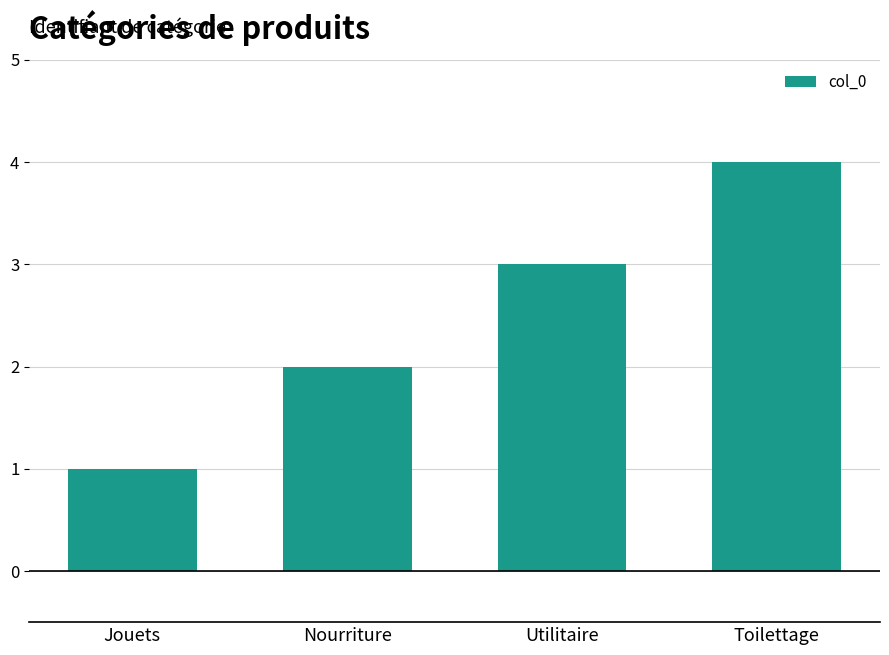

Count the number of data series in this chart.

1